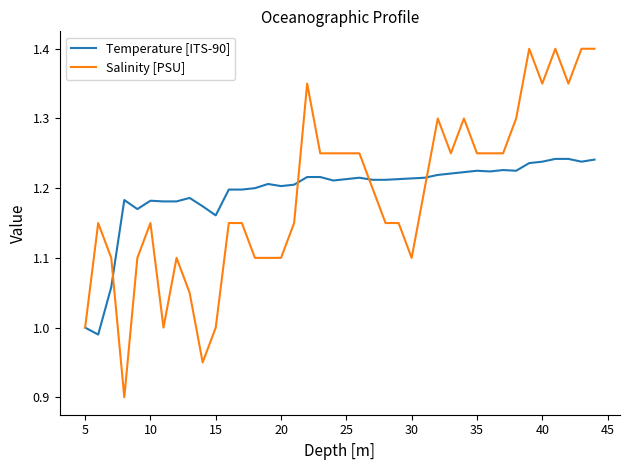

Does the chart have visible grid lines?

No